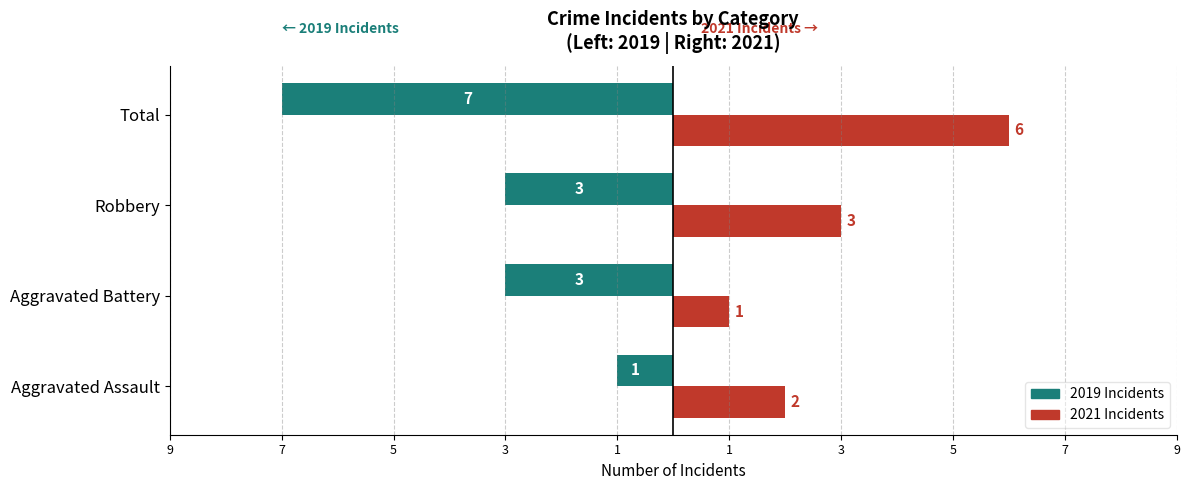

What are all the series names shown in the legend?

2019 Incidents, 2021 Incidents